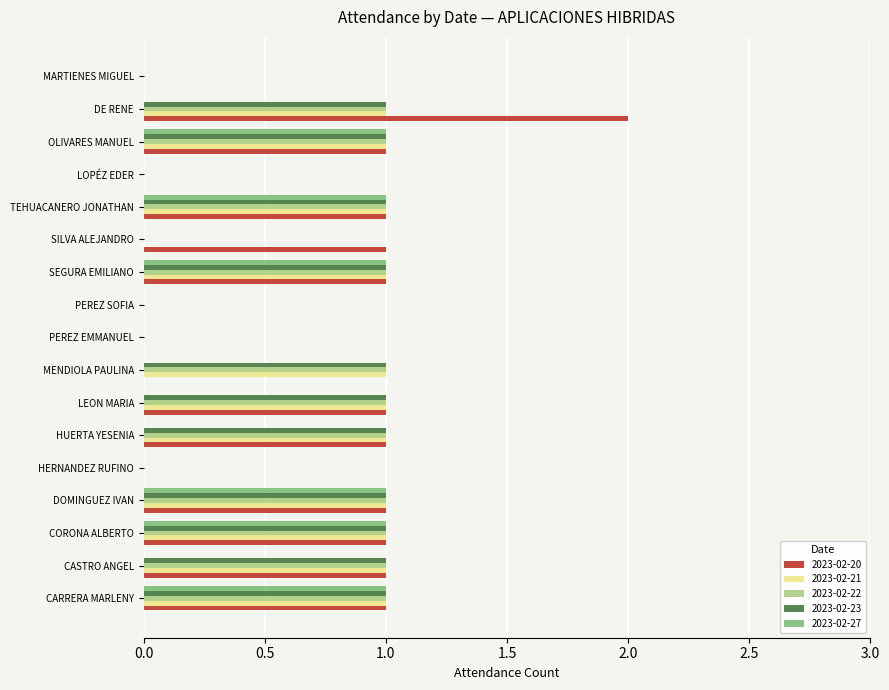

Which label corresponds to the largest value in the chart?

DE RENE